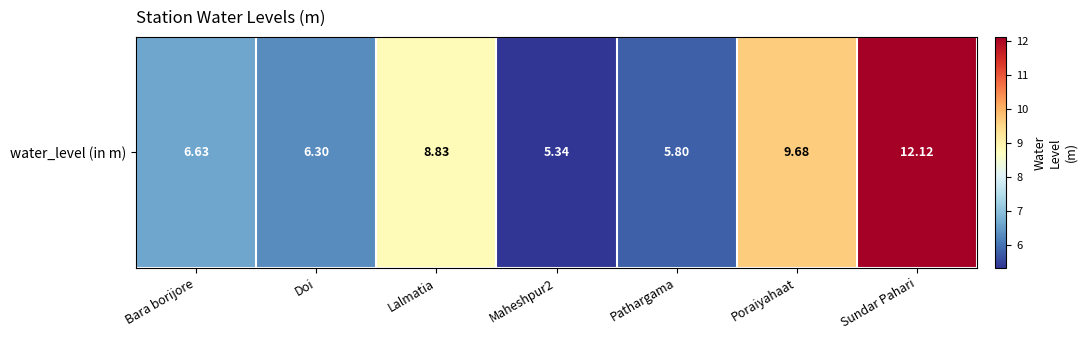

Is it true that the value at Lalmatia is 3.8?

False